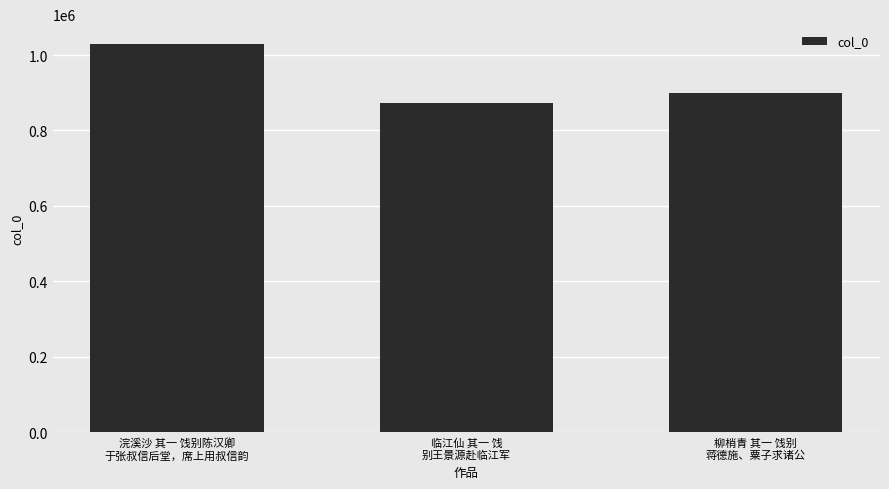

What is the label of the 2nd bar from the right?

临江仙 其一 饯
别王景源赴临江军